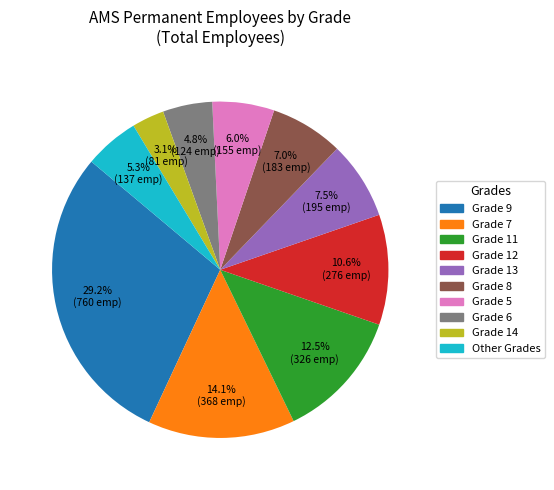

Count the number of slices in the pie.

10